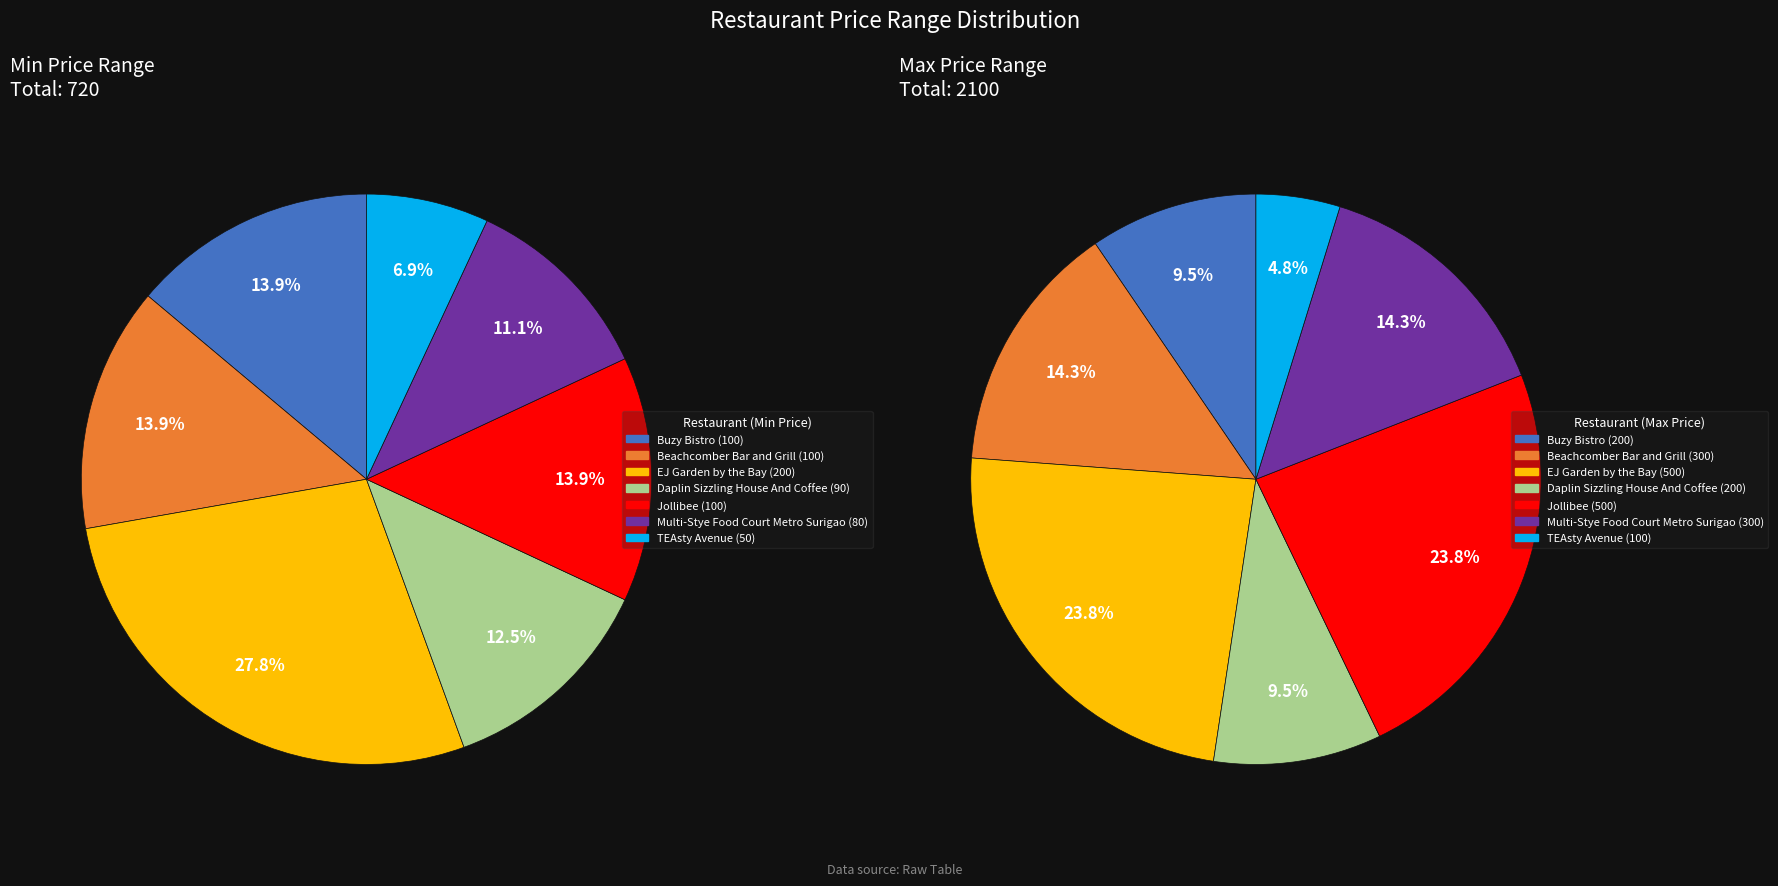

How many segments does this pie chart have?

7